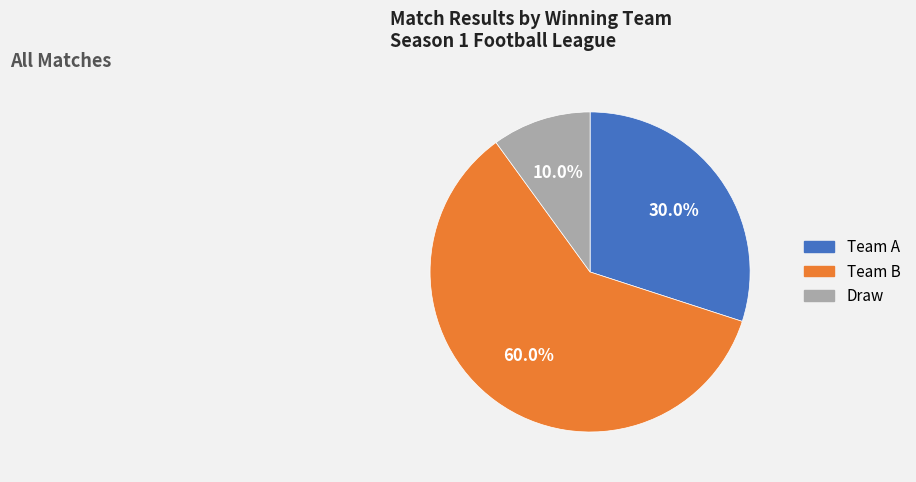

To the nearest percent, what is the combined percentage of Draw and Team B?

70%